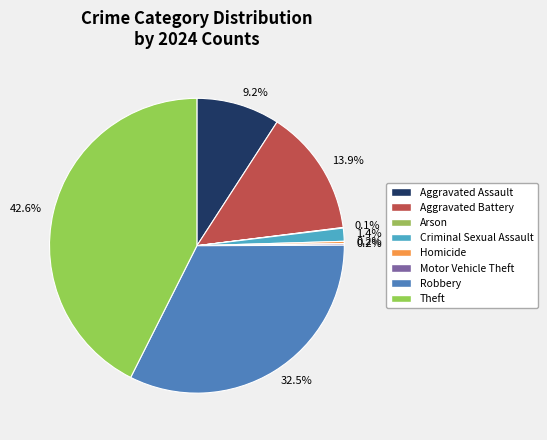

What percentage do Robbery and Aggravated Battery together represent?

46.4%